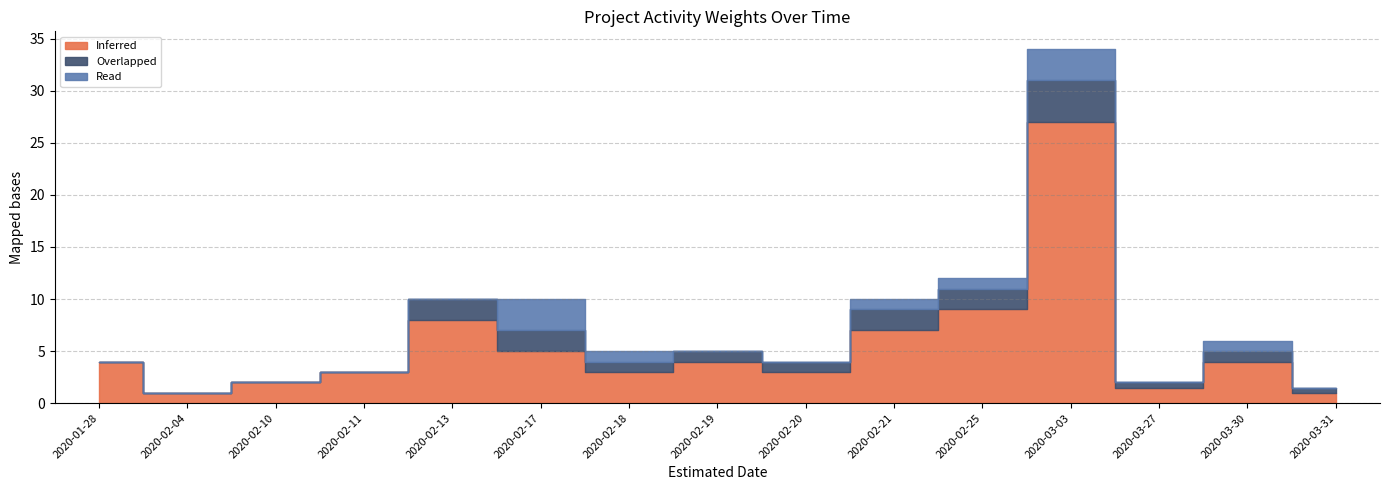

How many interior local peaks does the Inferred series have?

4